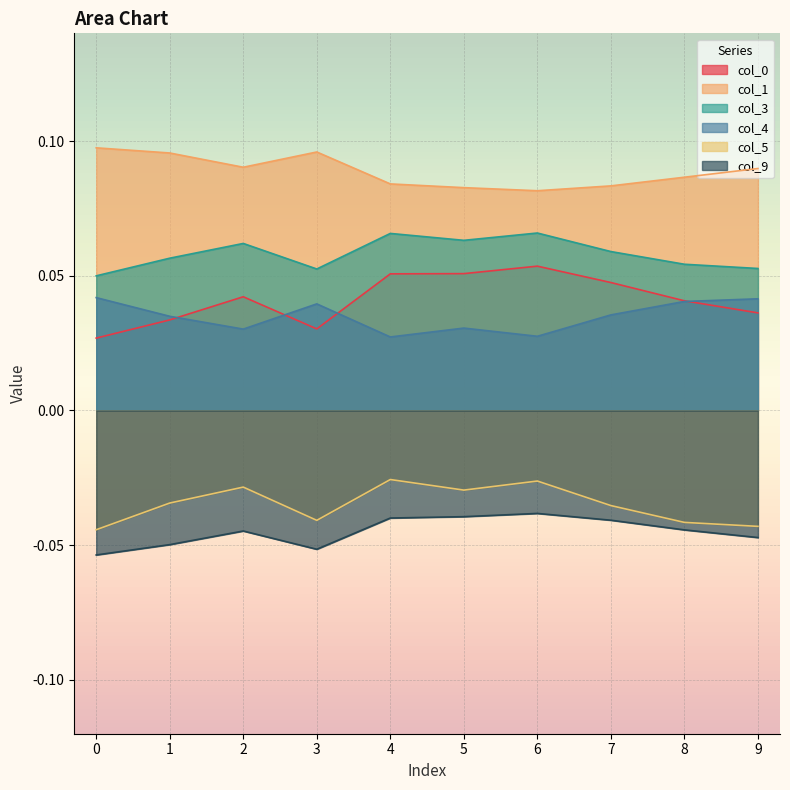

Rank the series at 1 from highest to lowest value.

1, 3, 4, 0, 5, 9